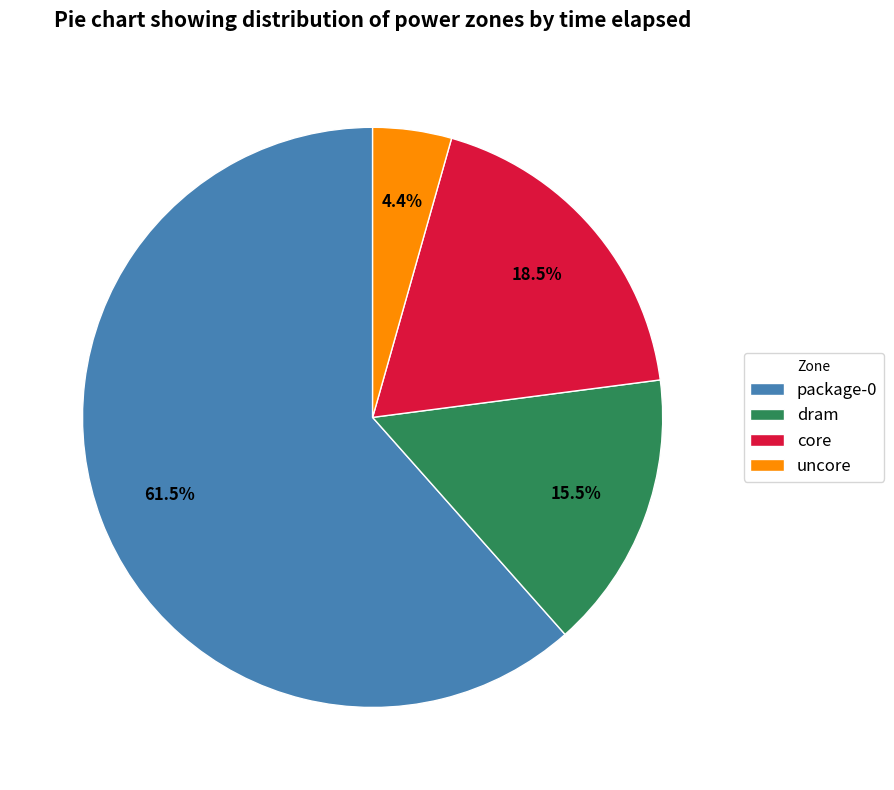

Is there any slice that represents more than half of the pie?

Yes